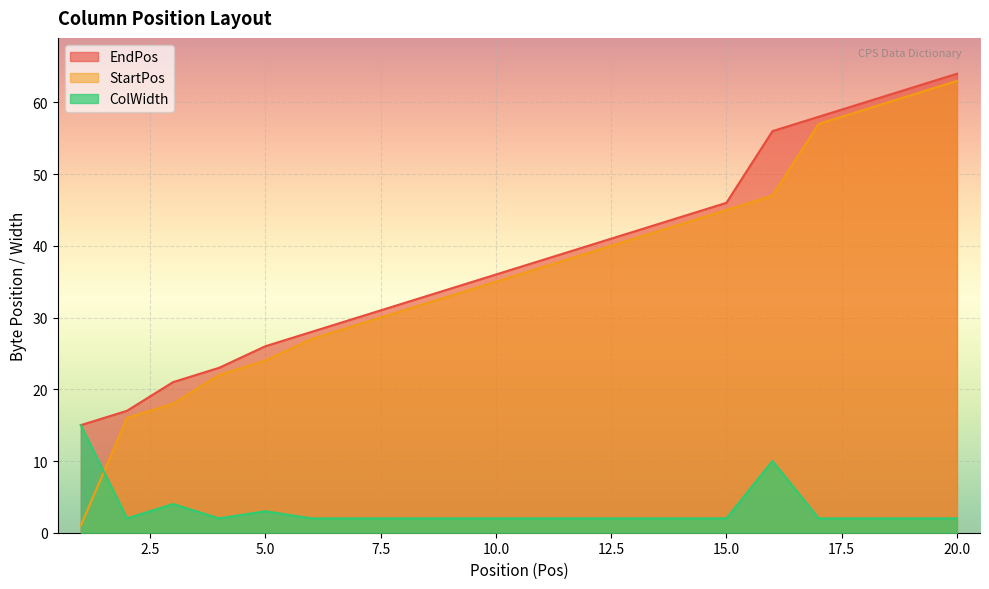

Where is EndPos nearest to the value 39?

11